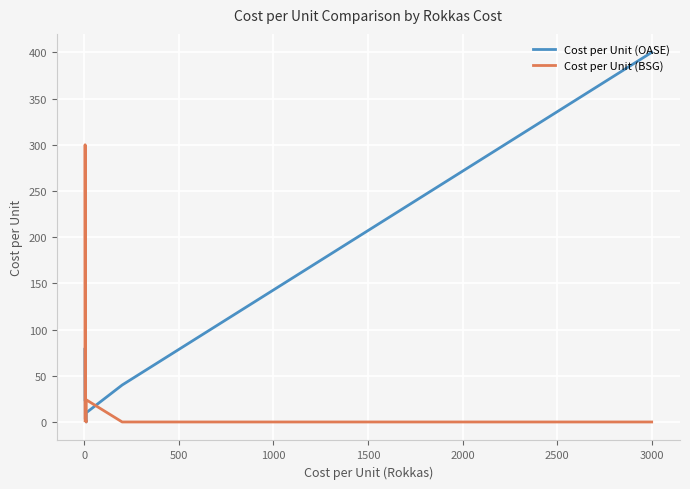

What is the average value of the Cost per Unit (BSG) series?

41.2